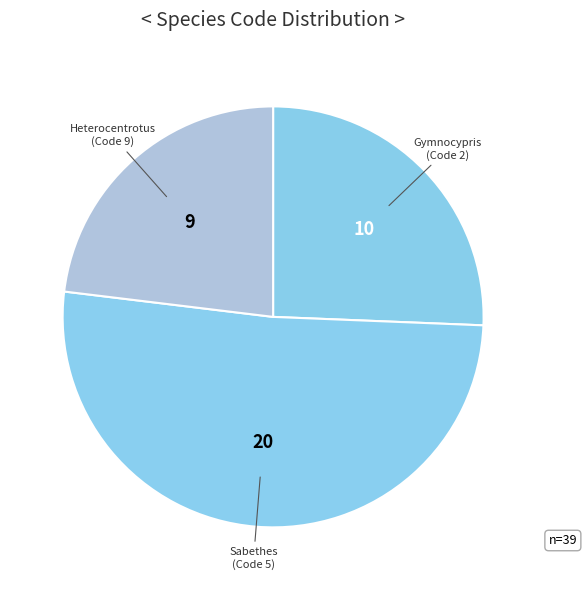

How many segments does this pie chart have?

3